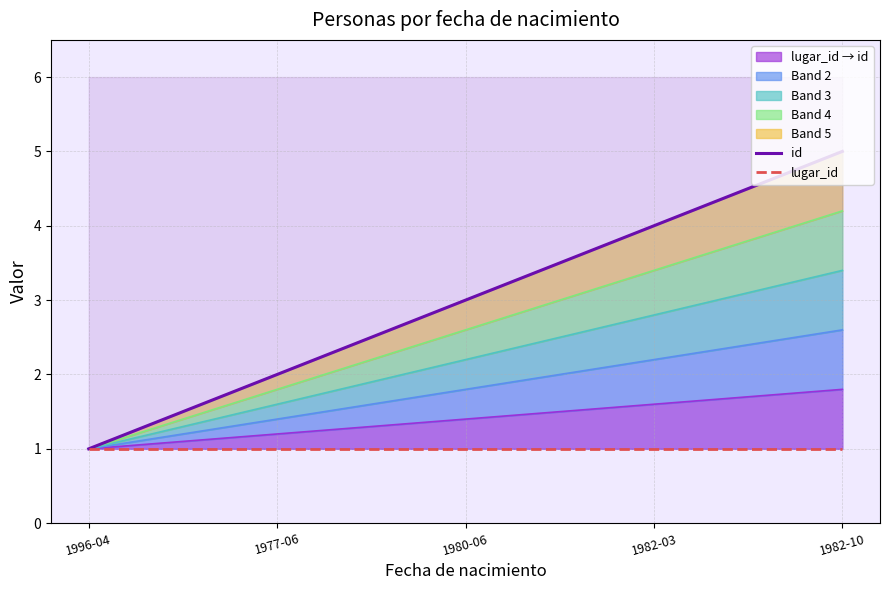

Reading left to right, list all the values displayed in this chart.

id: 1	2	3	4	5
lugar_id: 1	1	1	1	1